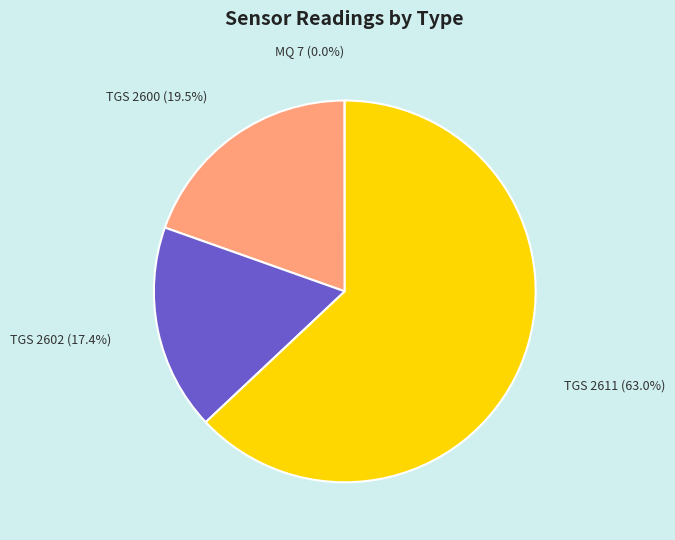

Which has a higher value, TGS 2600 or TGS 2602?

TGS 2600